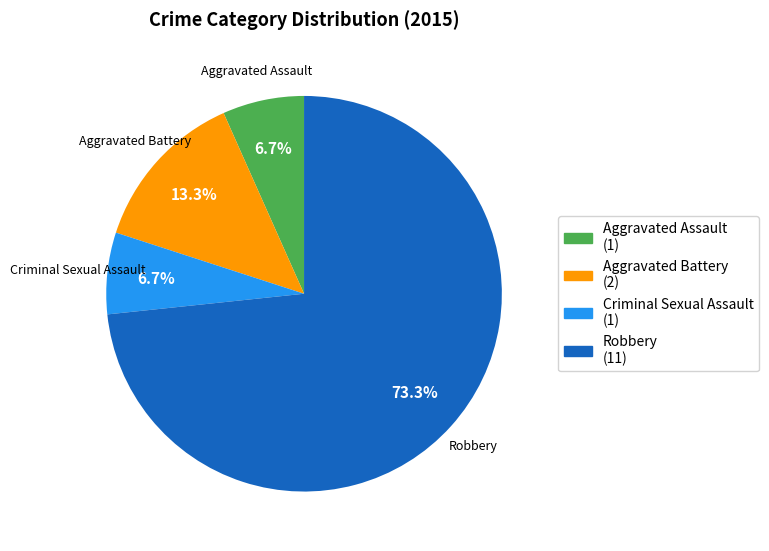

Is the sum of Aggravated Assault and Robbery greater than half?

Yes